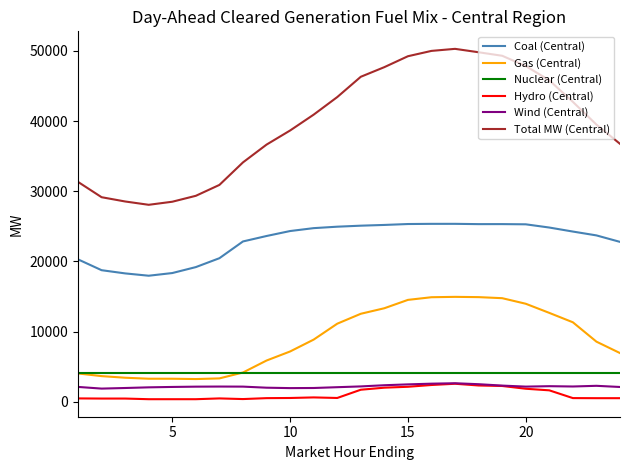

True or false: Coal (Central) and Total MW (Central) cross at least once.

False